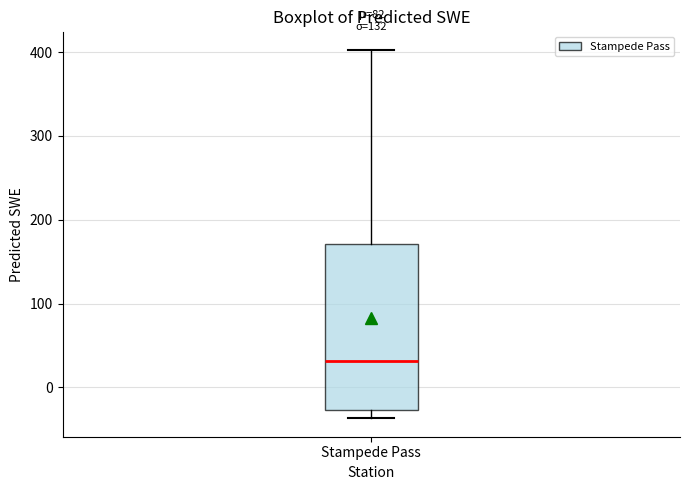

Where is the lower edge of the box for Stampede Pass on the y-axis? The values are not printed on the chart, so give them approximately, as read against the axis.

-30